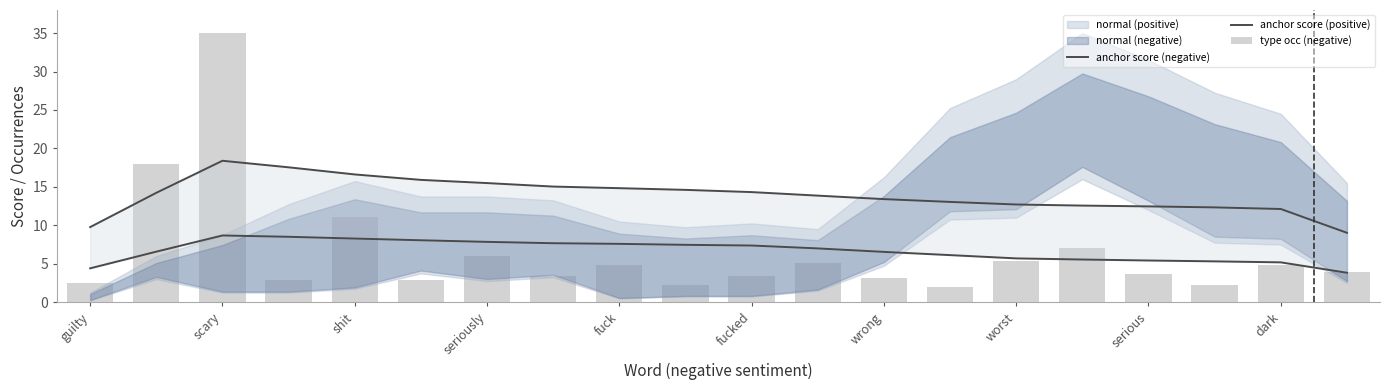

What is the greatest value displayed?

35.0